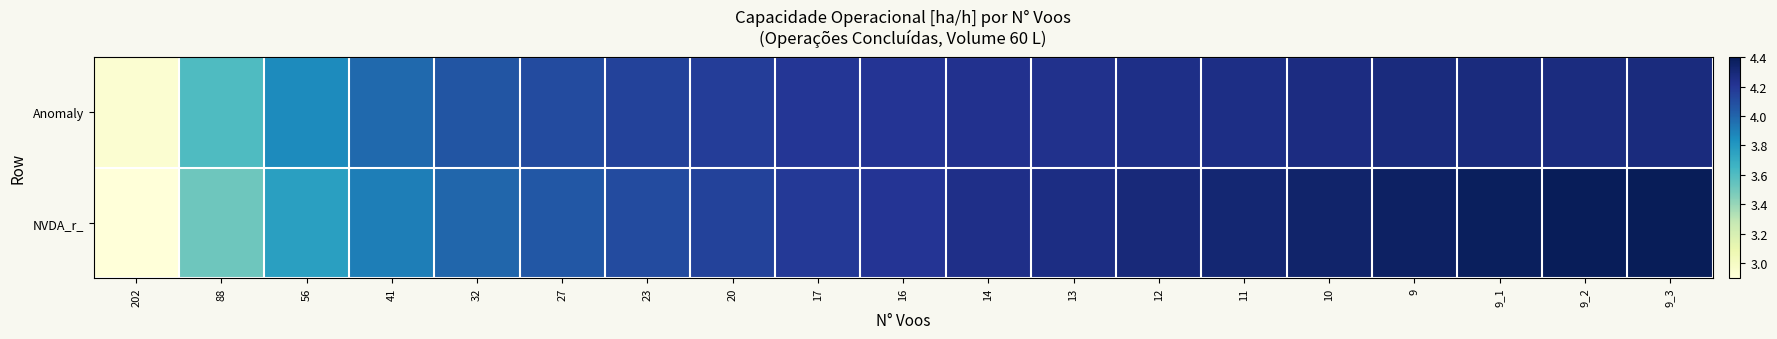

Which label corresponds to the largest value in the chart?

9_3